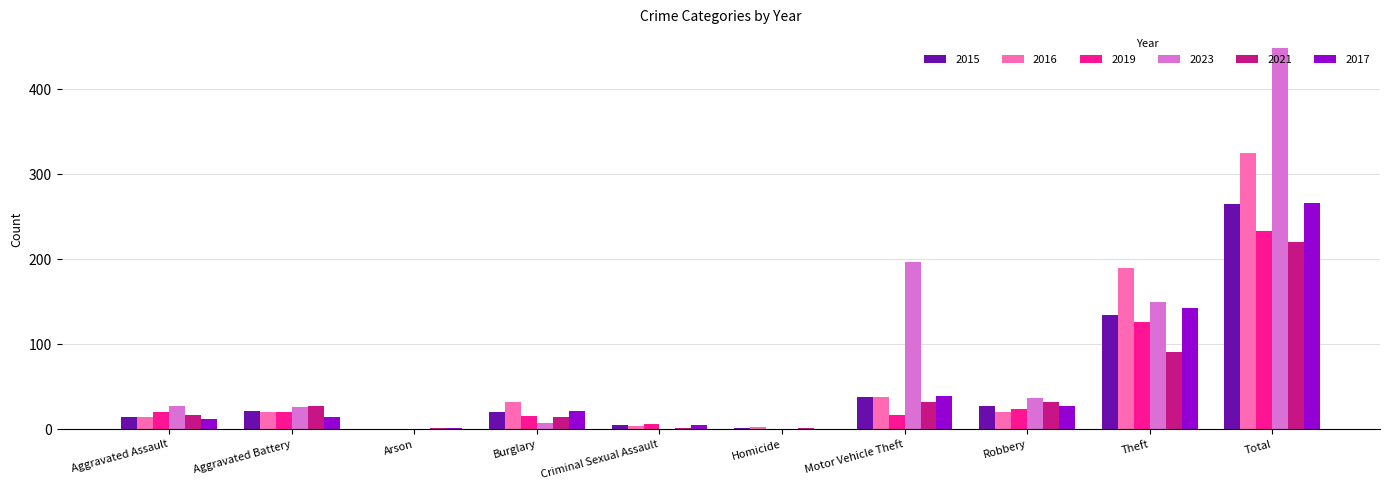

At which category is the sum across all series the highest?

Total